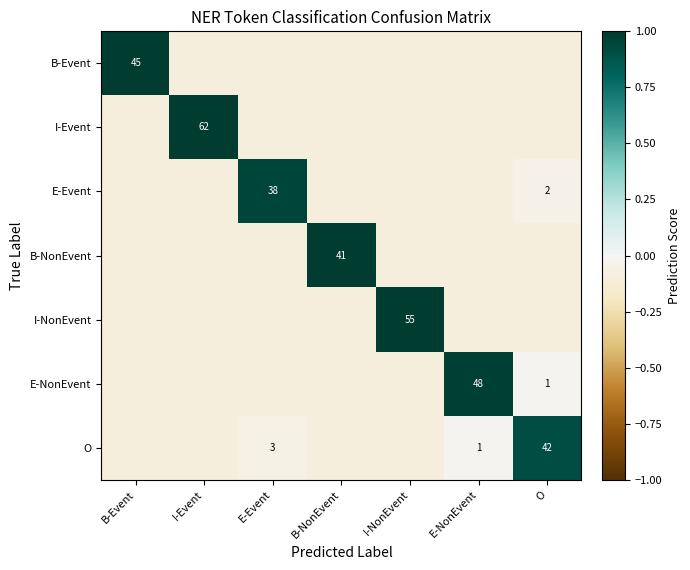

Is it true that E-NonEvent equals 1.0 at O?

True